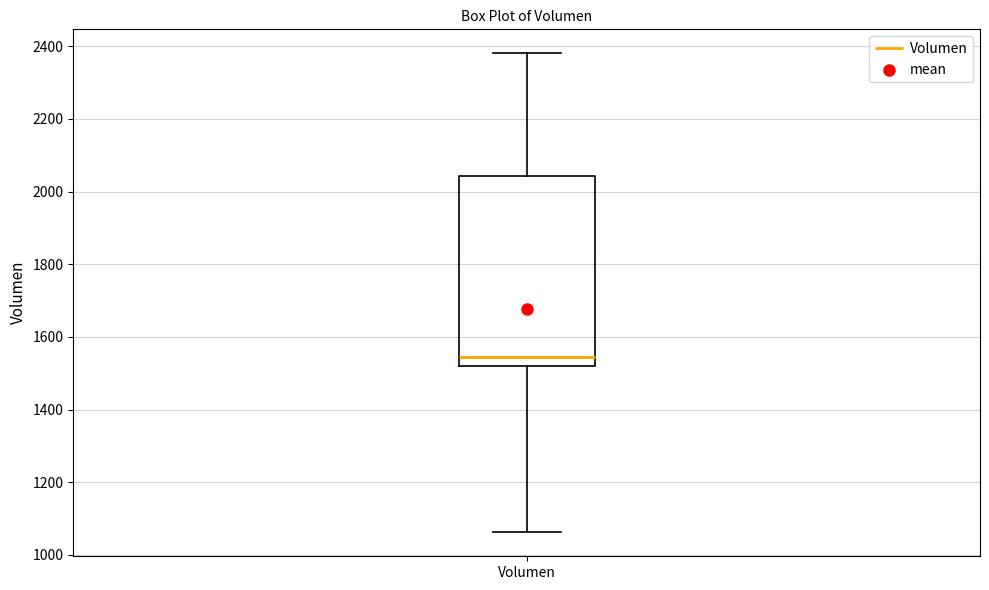

Where does the upper whisker of the box for Volumen end on the y-axis? The values are not printed on the chart, so give them approximately, as read against the axis.

2380